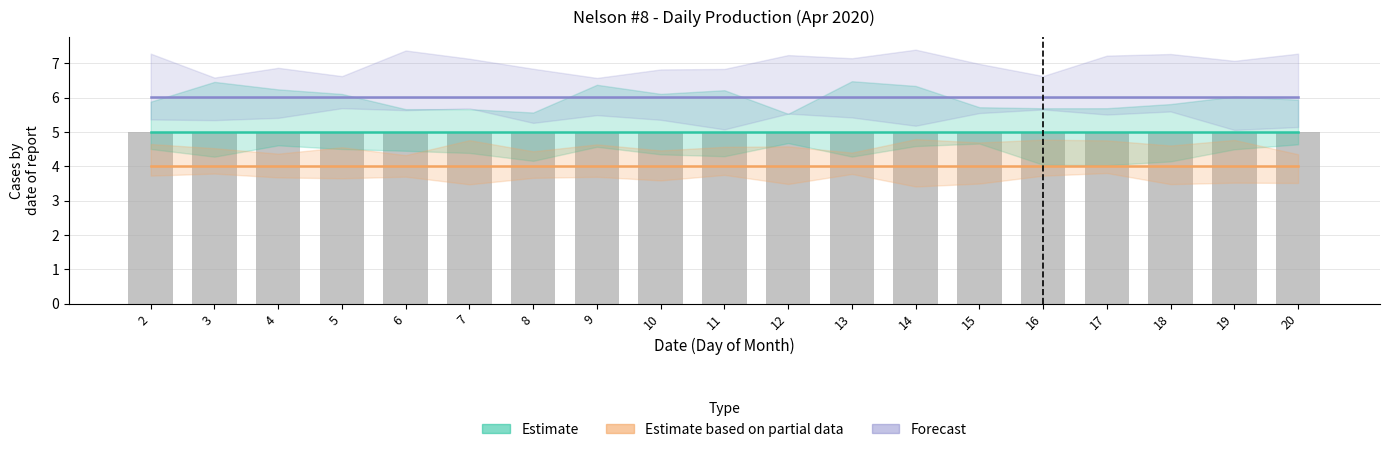

Reading left to right, what are all the values shown in this chart?

Estimate: 2=5.0	3=5.0	4=5.0	5=5.0	6=5.0	7=5.0	8=5.0	9=5.0	10=5.0	11=5.0	12=5.0	13=5.0	14=5.0	15=5.0	16=5.0	17=5.0	18=5.0	19=5.0	20=5.0
Estimate based on partial data: 2=4.0	3=4.0	4=4.0	5=4.0	6=4.0	7=4.0	8=4.0	9=4.0	10=4.0	11=4.0	12=4.0	13=4.0	14=4.0	15=4.0	16=4.0	17=4.0	18=4.0	19=4.0	20=4.0
Forecast: 2=6.0	3=6.0	4=6.0	5=6.0	6=6.0	7=6.0	8=6.0	9=6.0	10=6.0	11=6.0	12=6.0	13=6.0	14=6.0	15=6.0	16=6.0	17=6.0	18=6.0	19=6.0	20=6.0
Stock (BBLS): 2=5.0	3=5.0	4=5.0	5=5.0	6=5.0	7=5.0	8=5.0	9=5.0	10=5.0	11=5.0	12=5.0	13=5.0	14=5.0	15=5.0	16=5.0	17=5.0	18=5.0	19=5.0	20=5.0